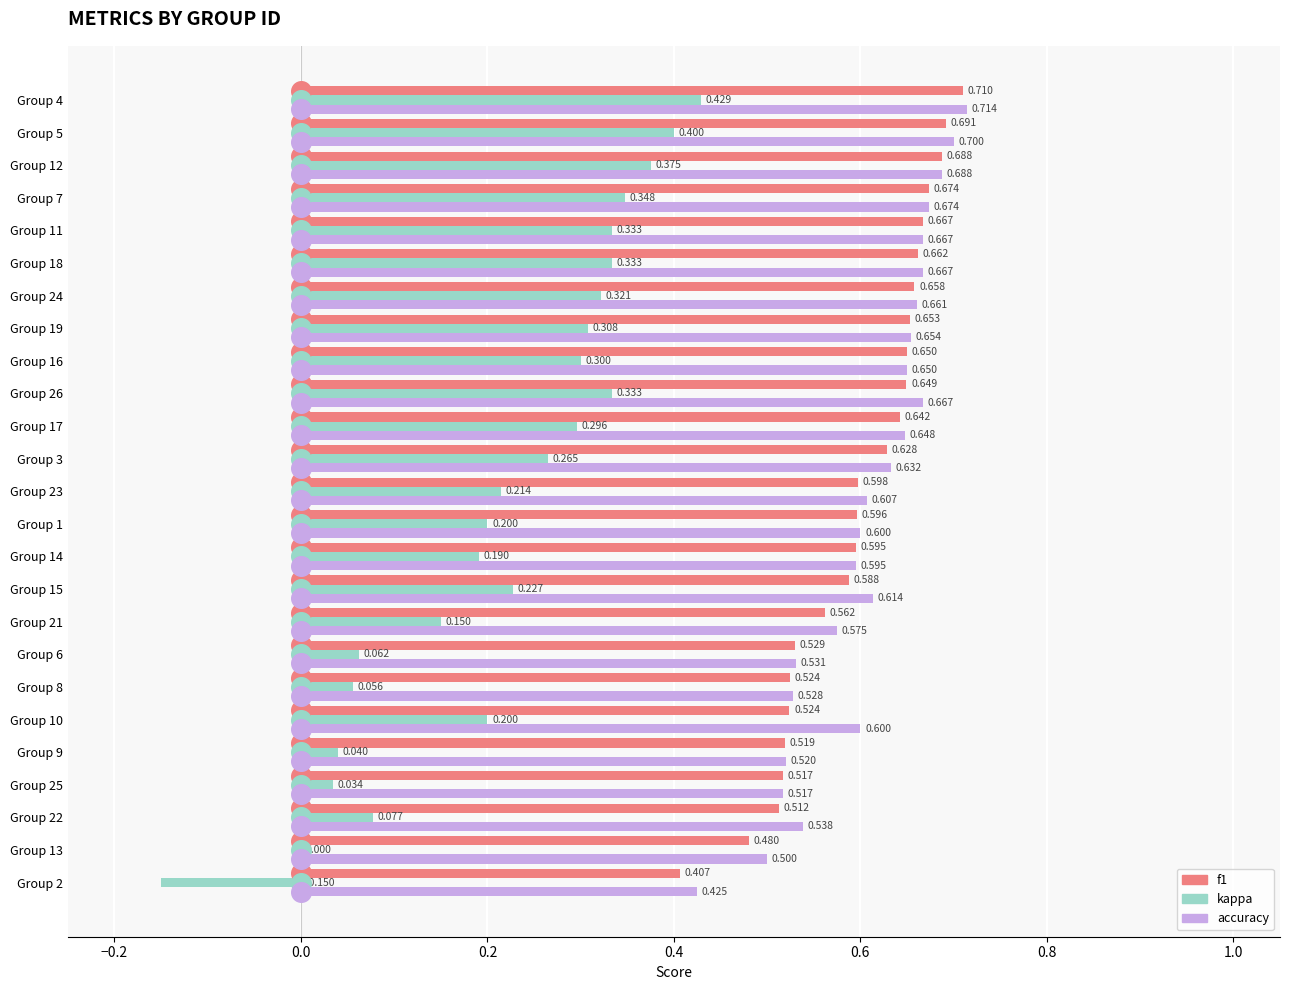

Which series has the widest spread of values?

kappa